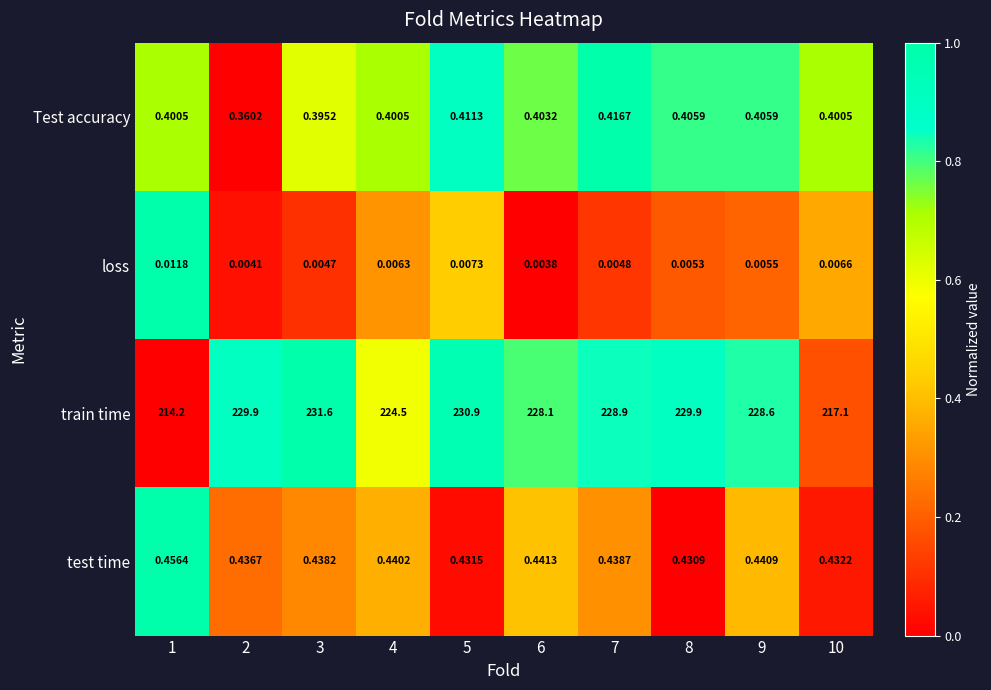

Rank the series by their maximum value, from lowest to highest.

loss, Test accuracy, test time, train time